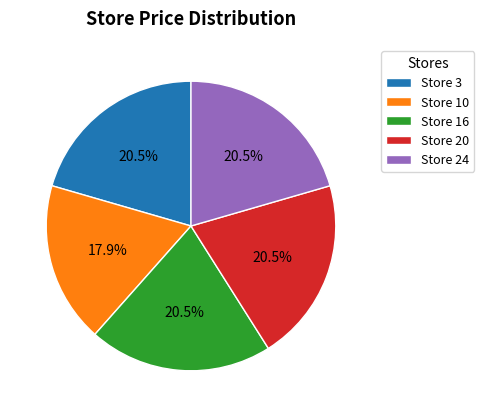

What is the smallest slice in the pie chart?

Store 10